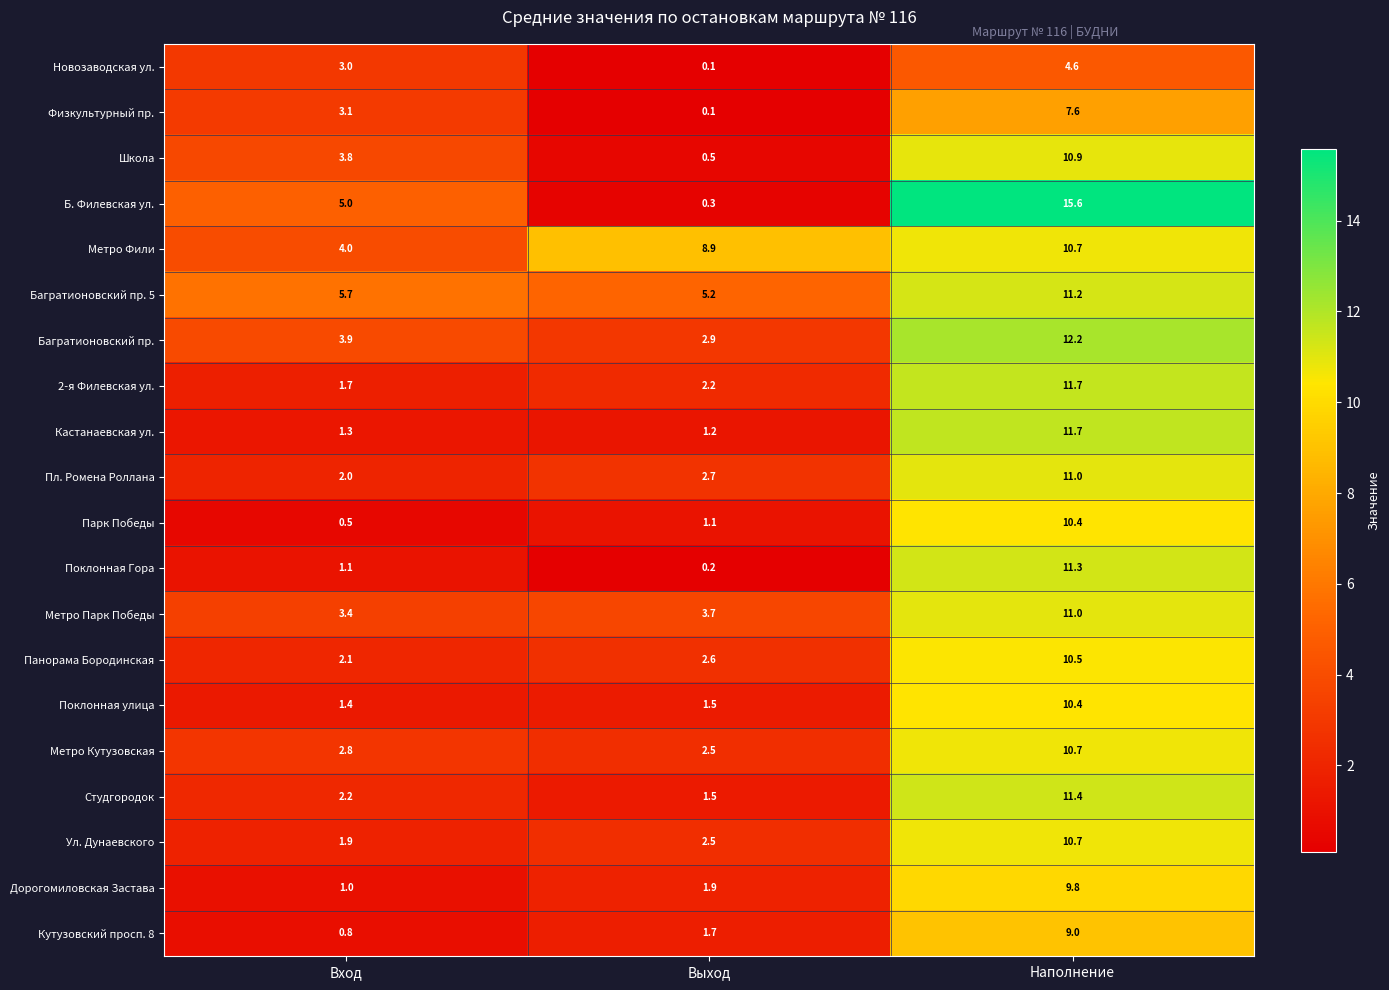

What is the difference between the maximum and minimum values in the Панорама Бородинская series?

8.4